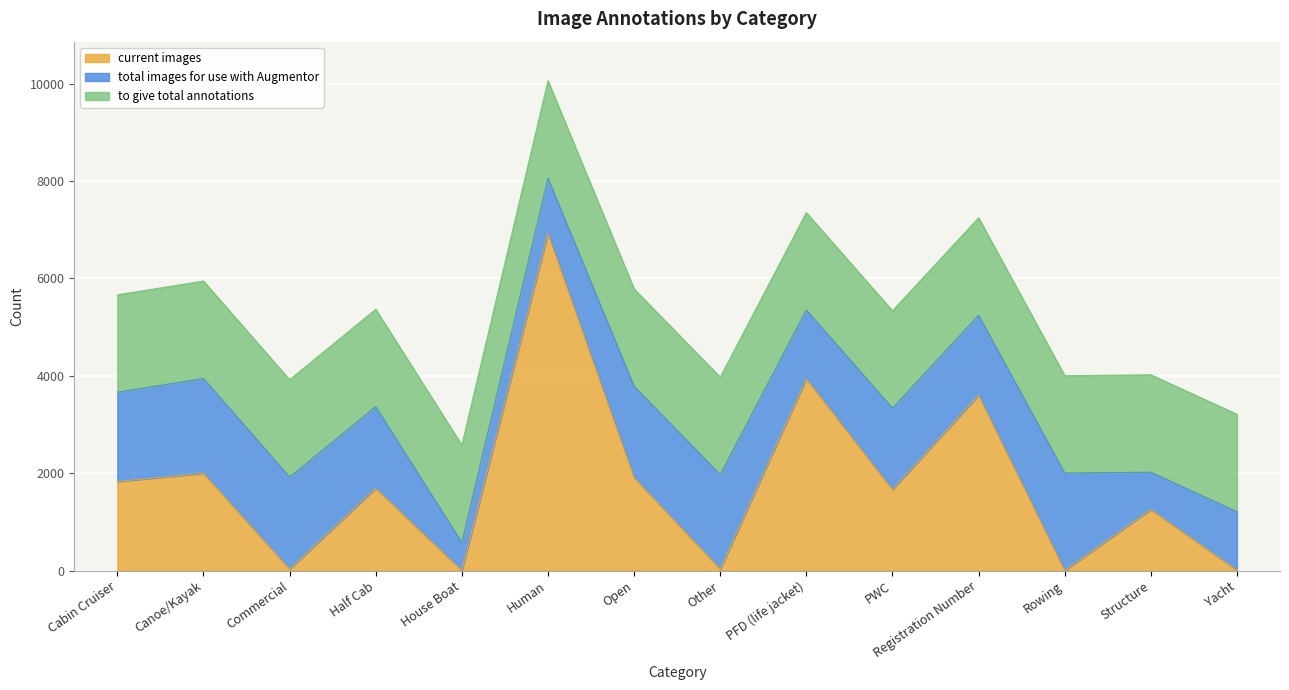

What is the average value of the to give total annotations series?

2000